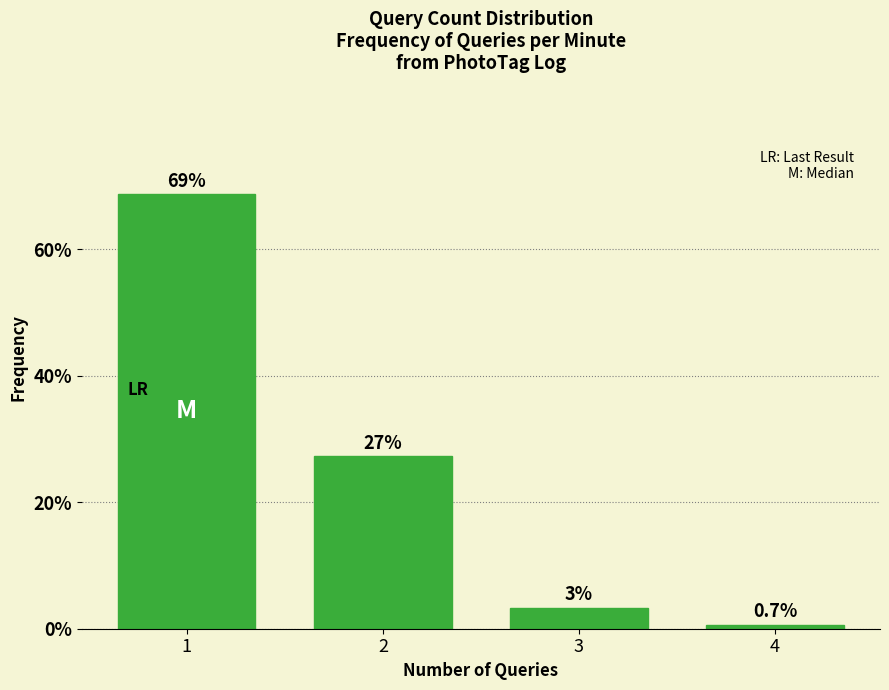

Which range on the x-axis has the tallest bar?

0.5 to 1.5